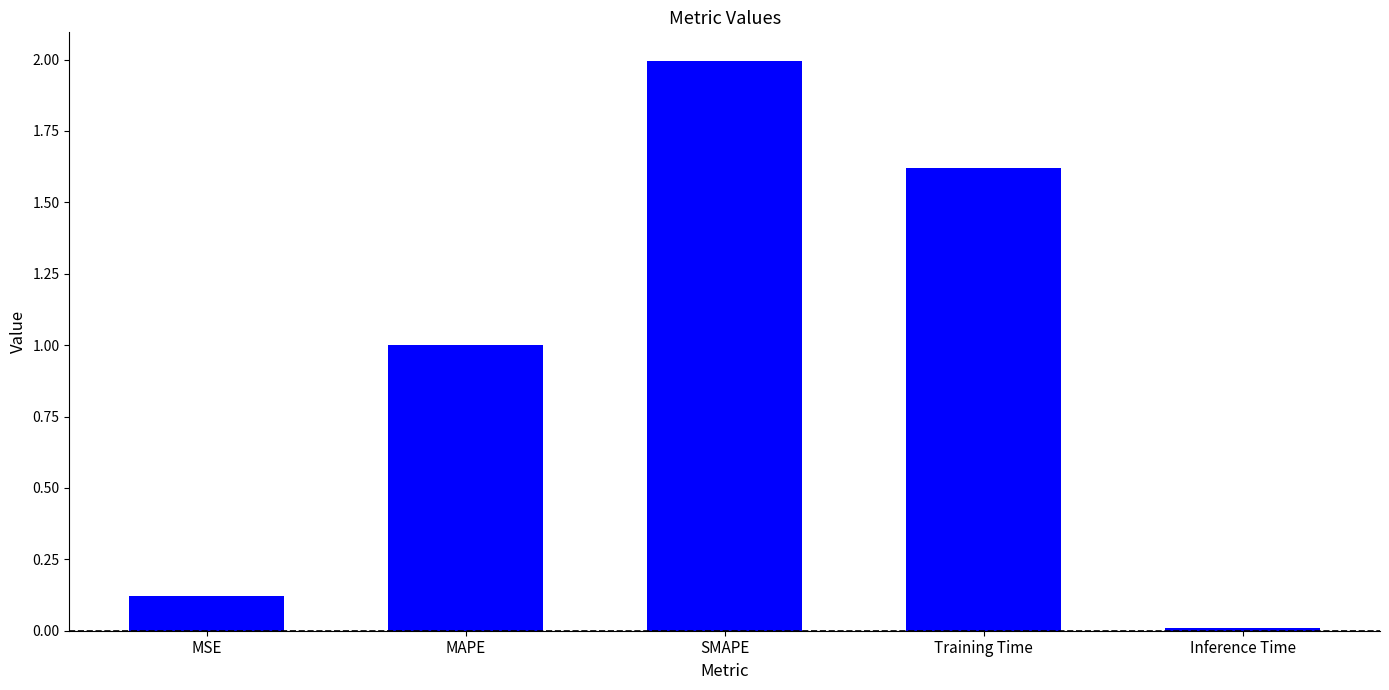

Which category has the lowest value across all series?

Inference Time